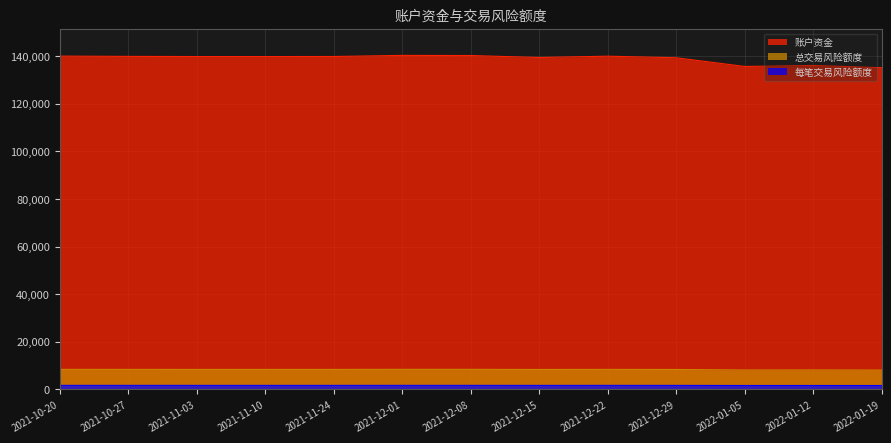

In 总交易风险额度, how many points are lower than both neighbors (excluding endpoints)?

3